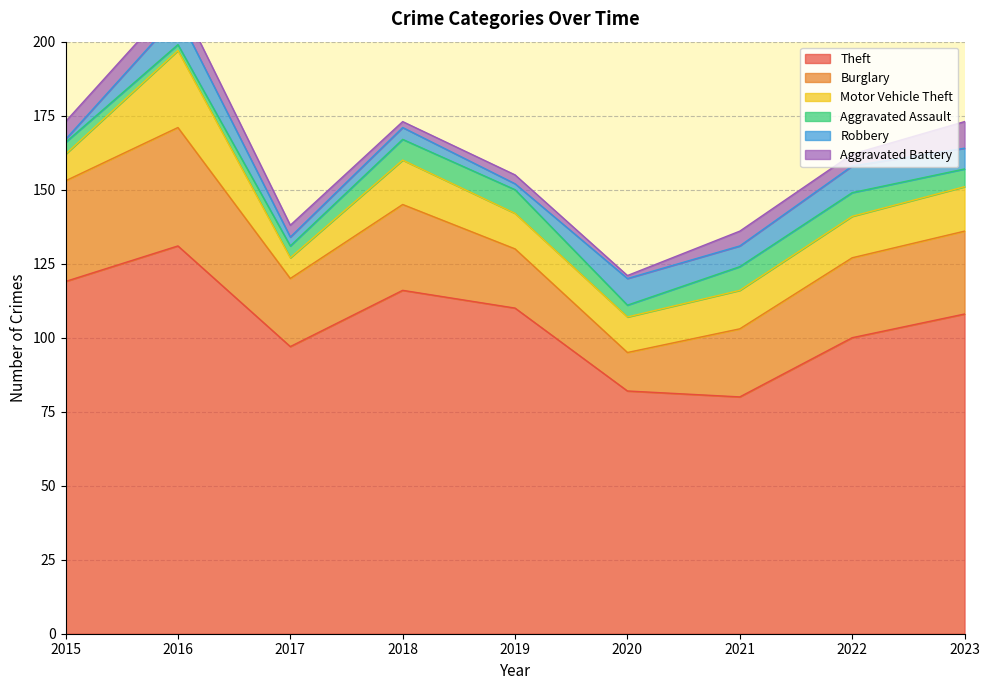

True or false: Robbery has a value of 2 at 2018.

False